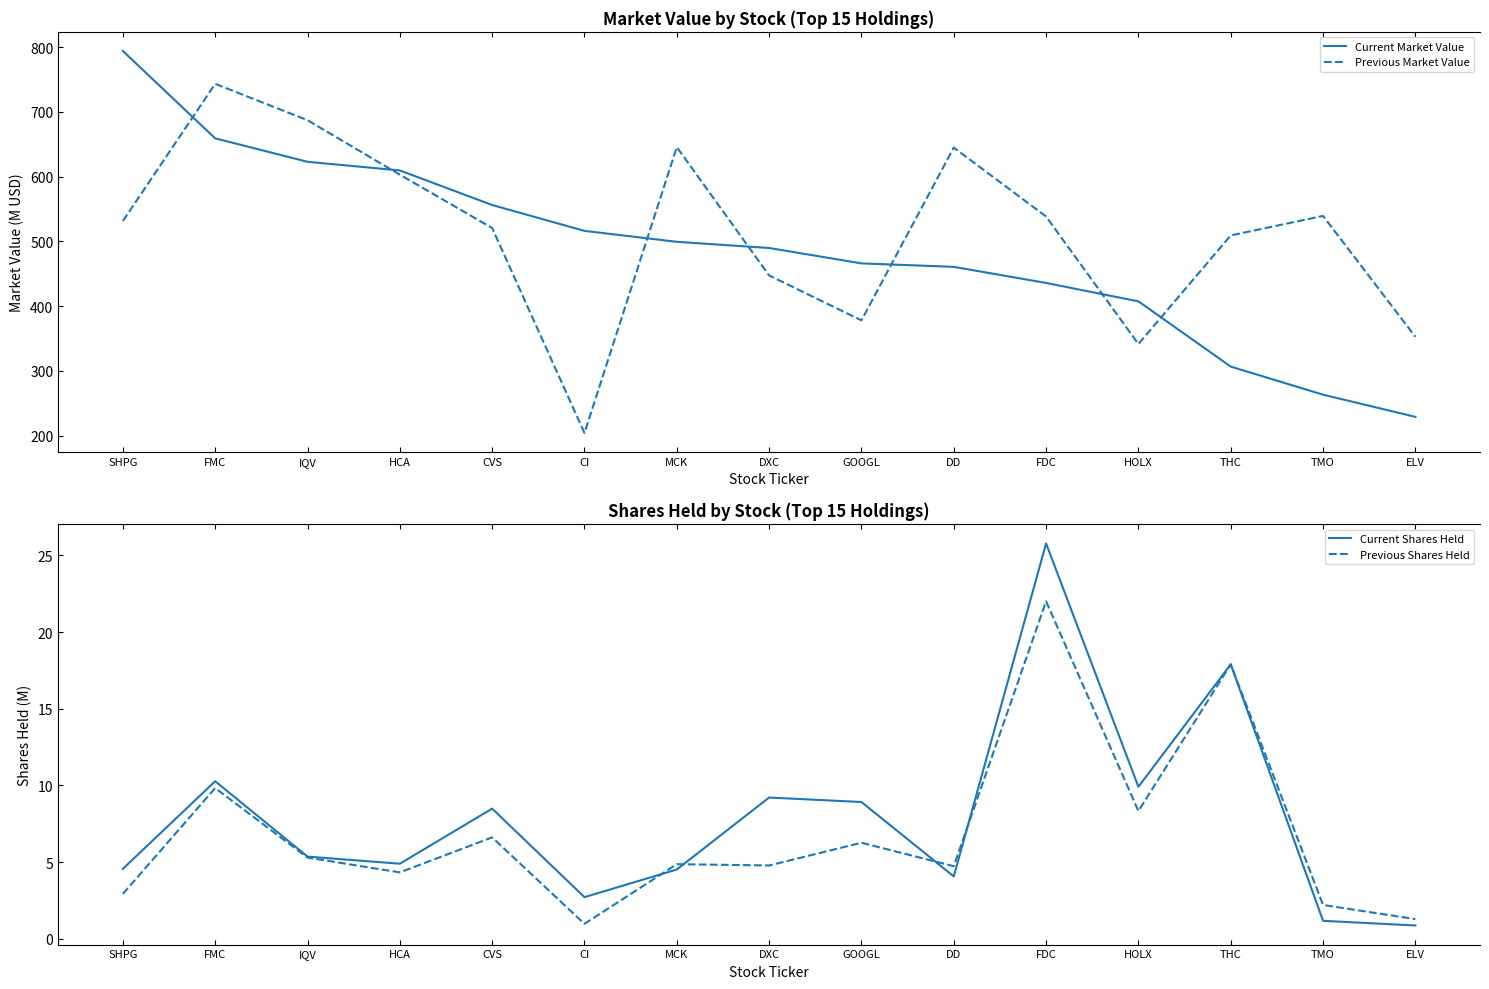

Between HCA and IQV, which is larger?

IQV